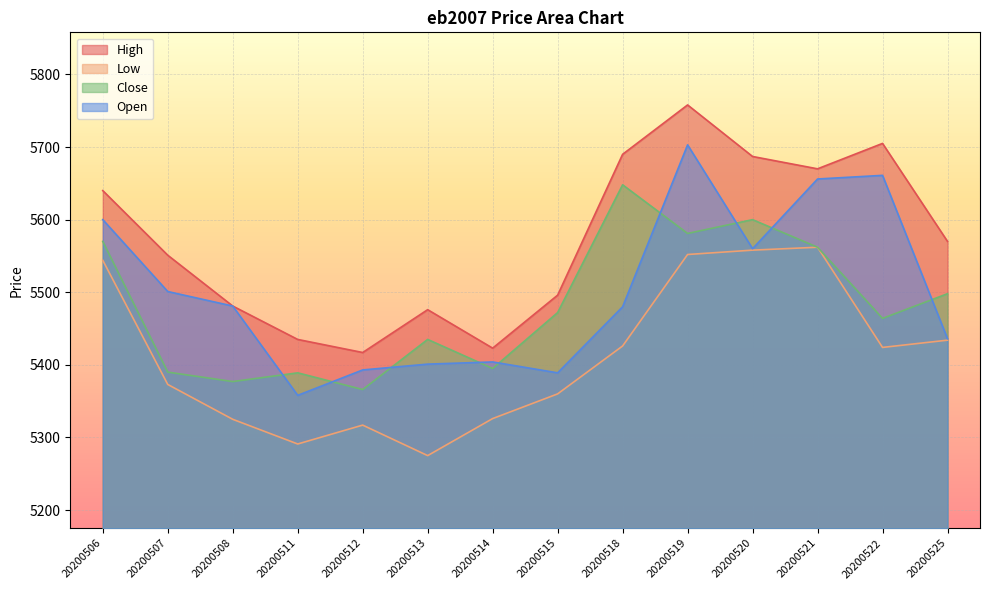

What is the average value of the High series?

5571